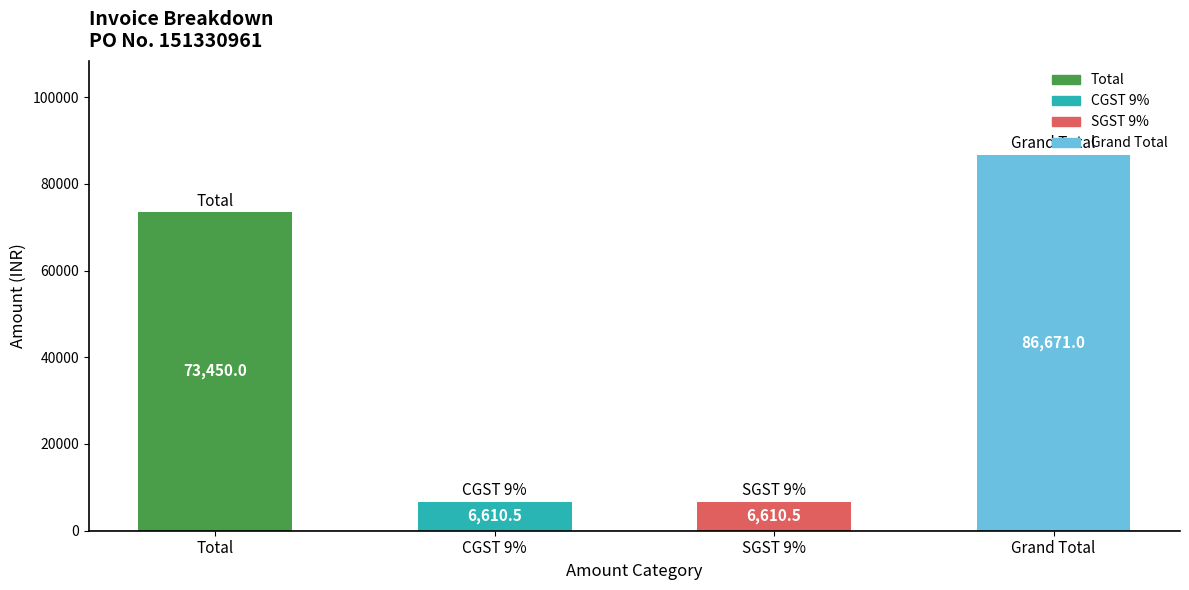

What is the label of the 2nd bar from the right?

SGST 9%